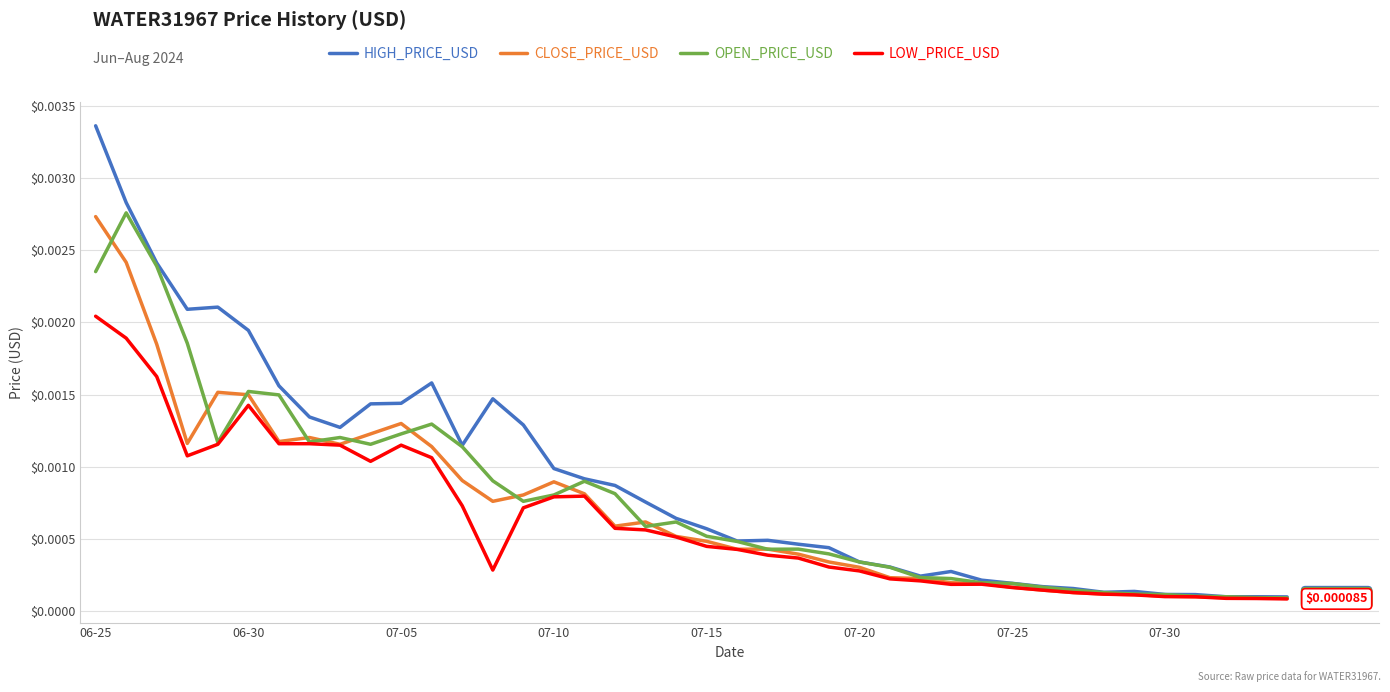

Does the chart display data point markers on the line(s)?

No